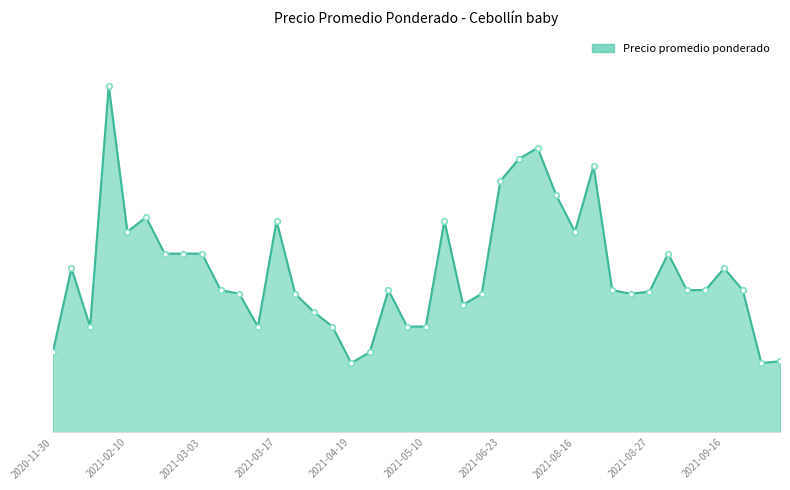

Reading left to right, list all the values displayed in this chart.

2020-11-30=1100	2020-12-04=2250	2020-12-16=1450	2021-02-08=4750	2021-02-10=2750	2021-02-16=2950	2021-02-22=2450	2021-02-26=2450	2021-03-03=2450	2021-03-08=1950	2021-03-11=1900	2021-03-12=1450	2021-03-17=2900	2021-03-29=1900	2021-04-07=1650	2021-04-12=1450	2021-04-19=950	2021-04-26=1100	2021-05-03=1950	2021-05-04=1450	2021-05-10=1450	2021-05-18=2900	2021-05-27=1750	2021-06-02=1900	2021-06-23=3445	2021-07-09=3750	2021-07-28=3900	2021-08-09=3250	2021-08-16=2750	2021-08-20=3650	2021-08-23=1950	2021-08-25=1900	2021-08-27=1930	2021-09-03=2450	2021-09-09=1950	2021-09-13=1950	2021-09-16=2250	2021-09-20=1950	2021-09-30=950	2021-10-04=975